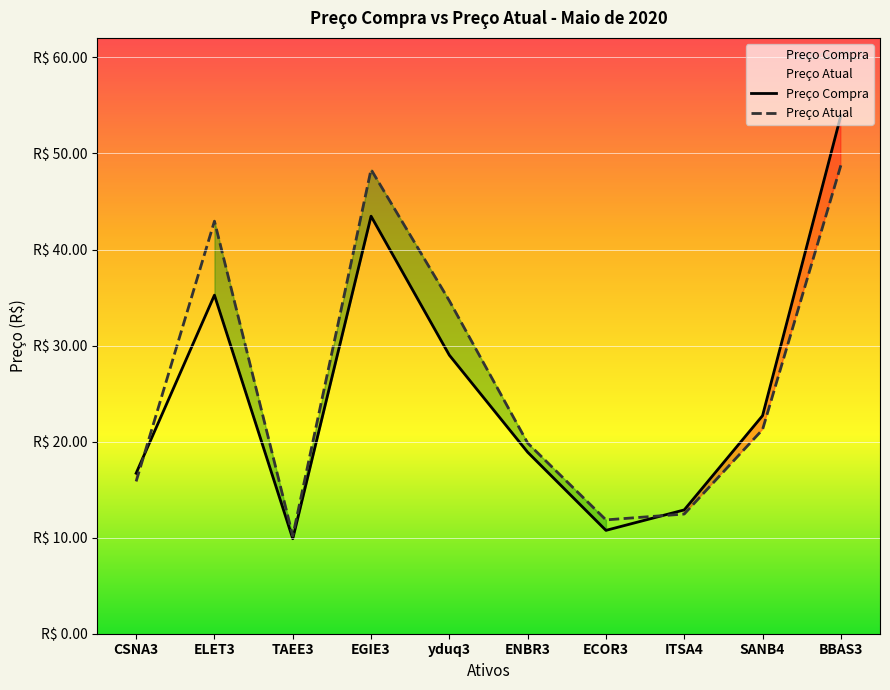

What position from the right is ITSA4?

3